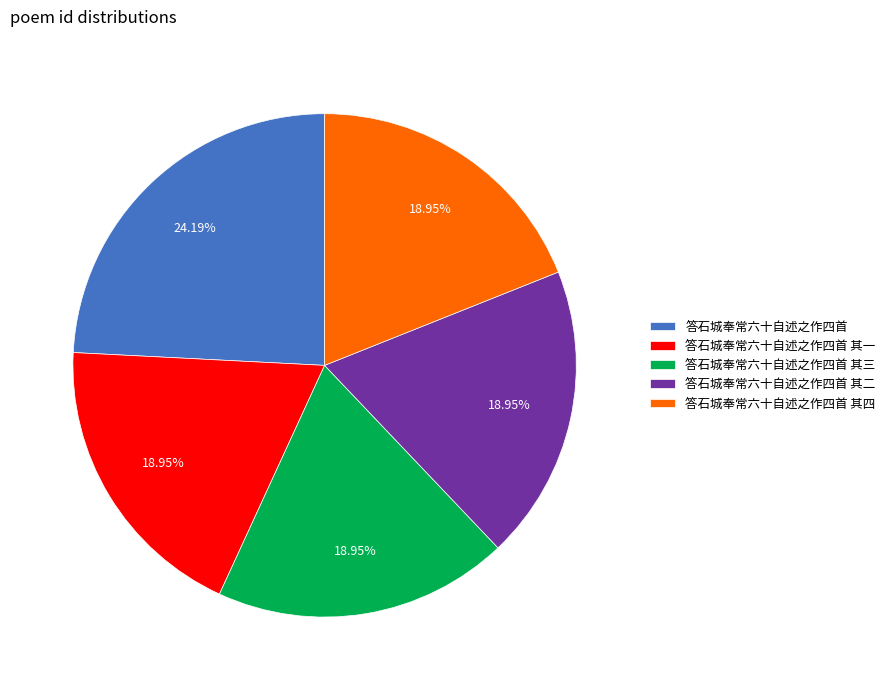

To the nearest percent, what percentage of the pie is 答石城奉常六十自述之作四首 其三?

19%